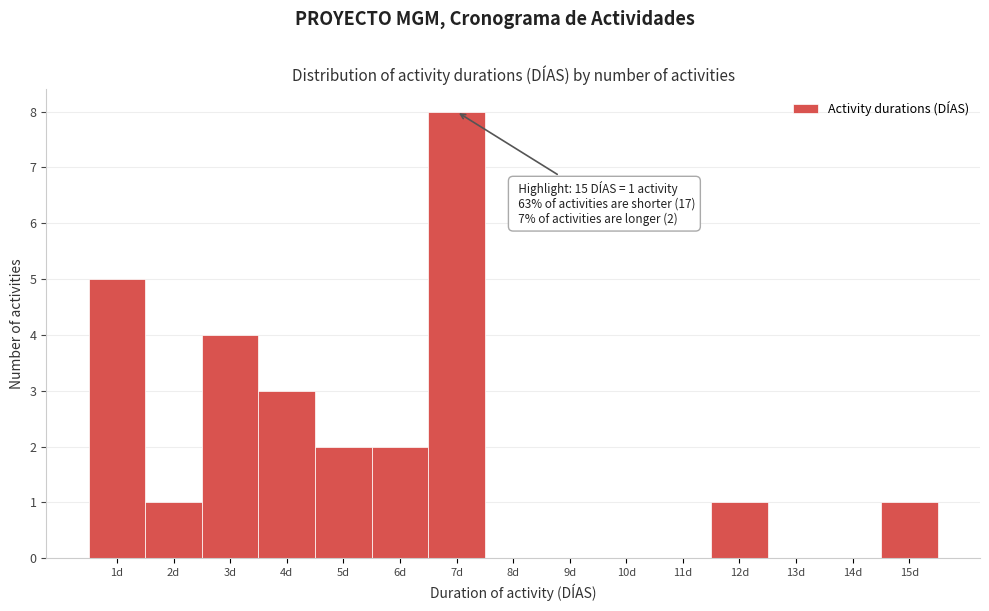

Reading left to right, extract all data points from this chart.

1d=5	2d=1	3d=4	4d=3	5d=2	6d=2	7d=8	8d=0	9d=0	10d=0	11d=0	12d=1	13d=0	14d=0	15d=1